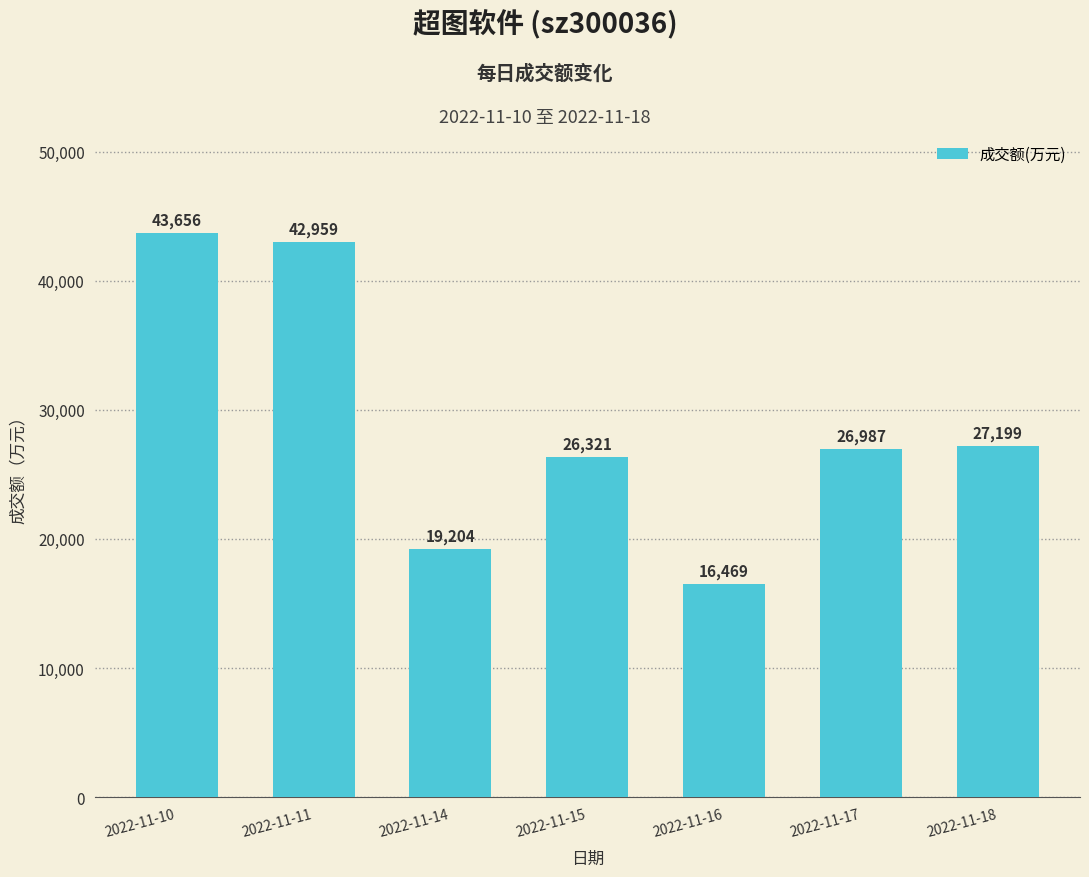

What is the change in value from 2022-11-10 to 2022-11-17?

-16669